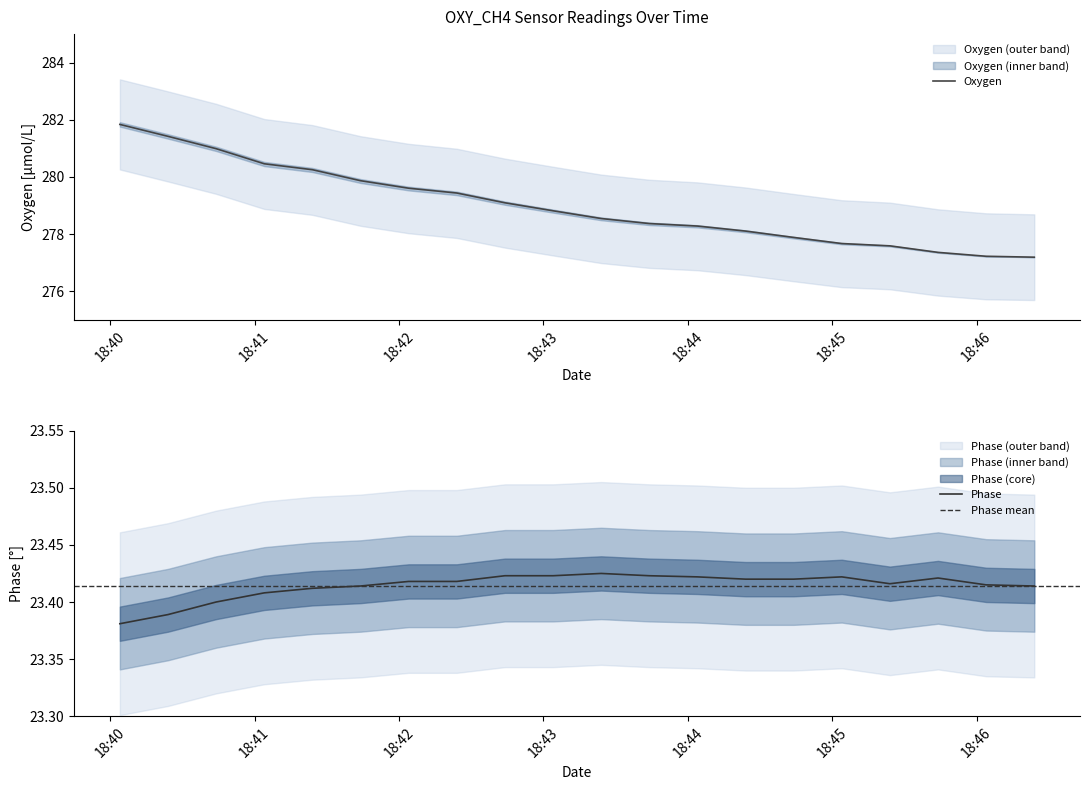

How many data points in Oxygen are above 278?

14